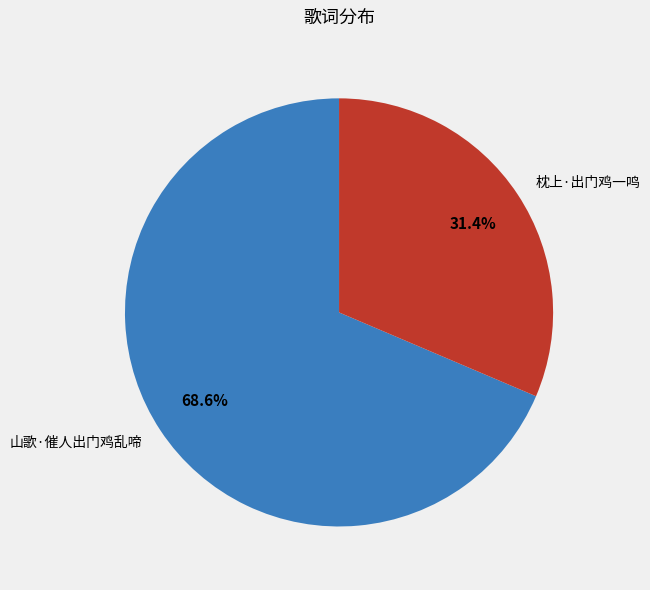

To the nearest percent, what is the difference between the largest and smallest slice percentages?

37%